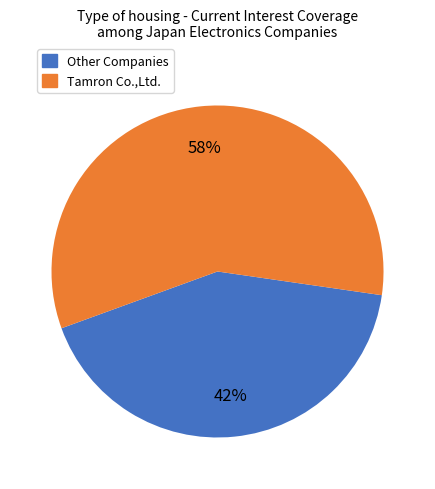

Does any single category account for the majority?

Yes